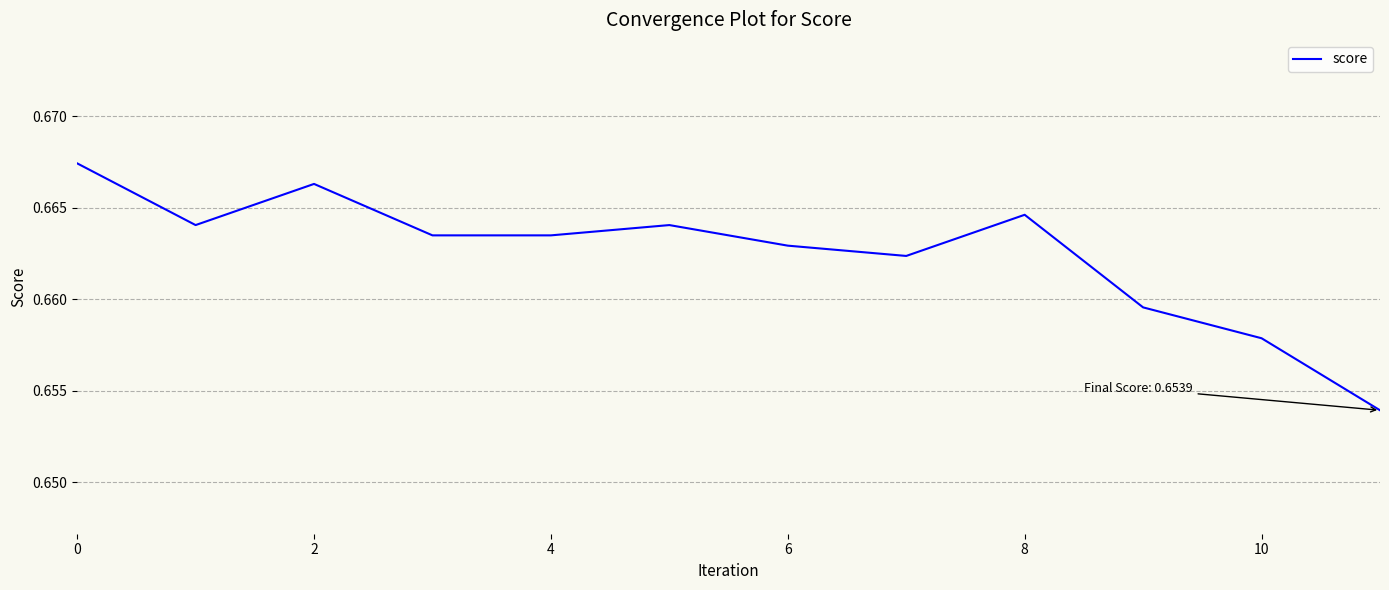

Where is the data nearest to the value 0?

11